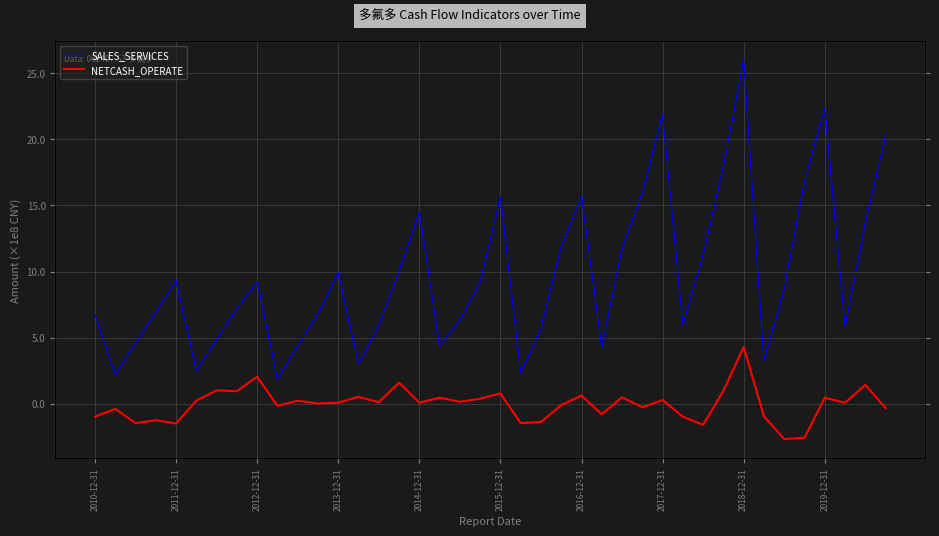

At how many categories does at least one series exceed 2313466144?

1